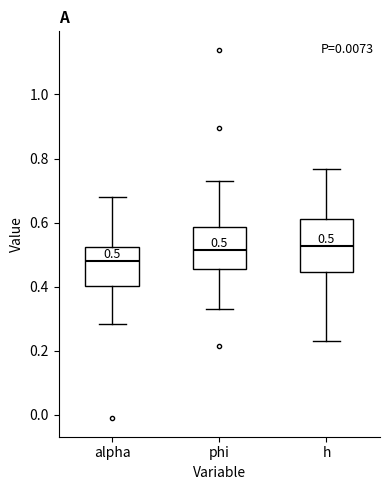

Which box is the tallest, from its lower edge to its upper edge?

h